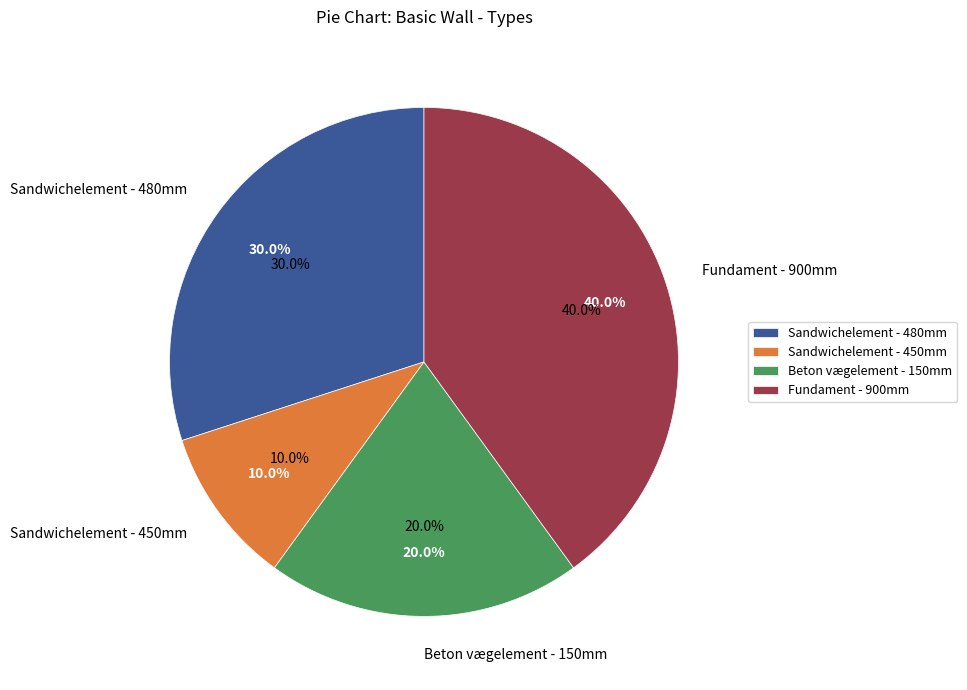

How many slices are in this pie chart?

4